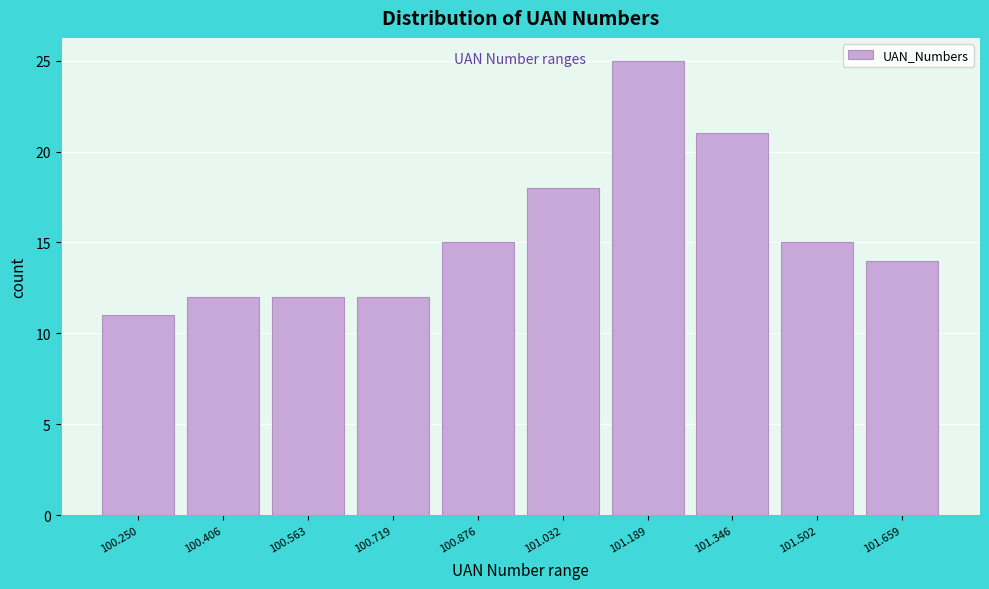

Reading left to right, list all the values displayed in this chart.

100.250=11	100.406=12	100.563=12	100.719=12	100.876=15	101.032=18	101.189=25	101.346=21	101.502=15	101.659=14